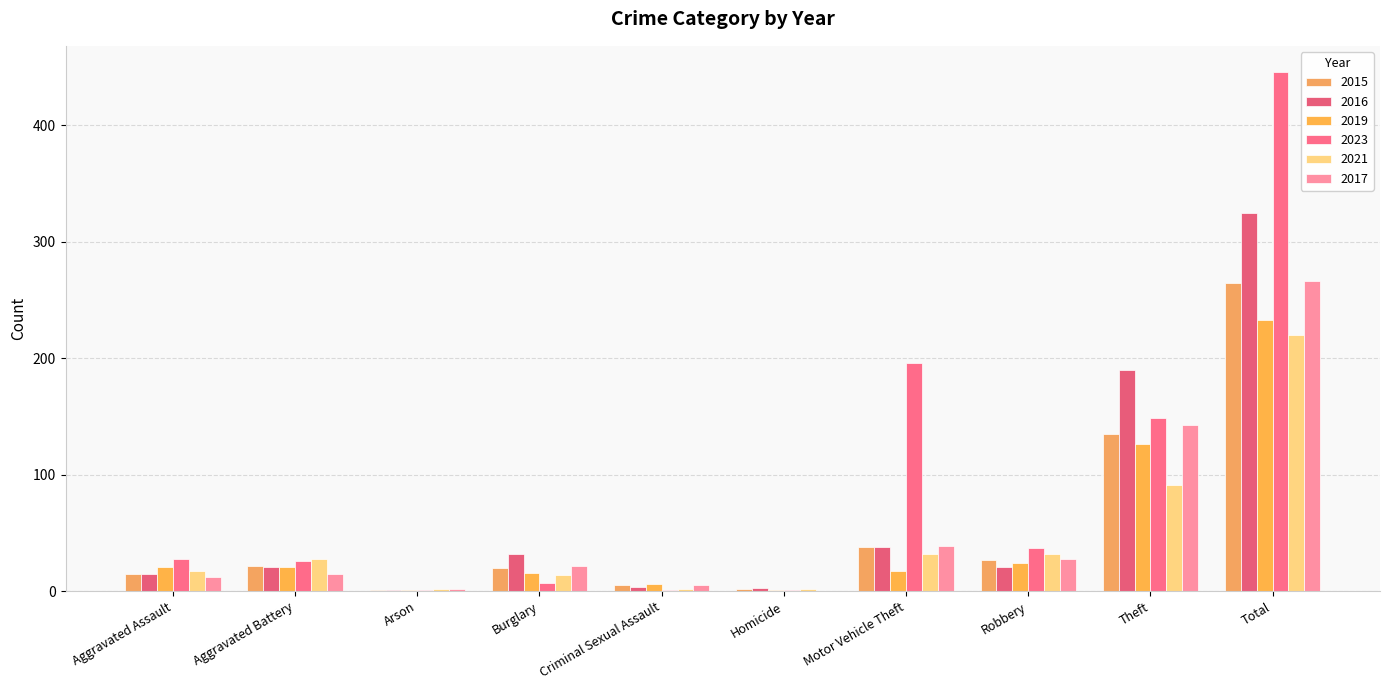

What is the total value across all series at Aggravated Battery?

133